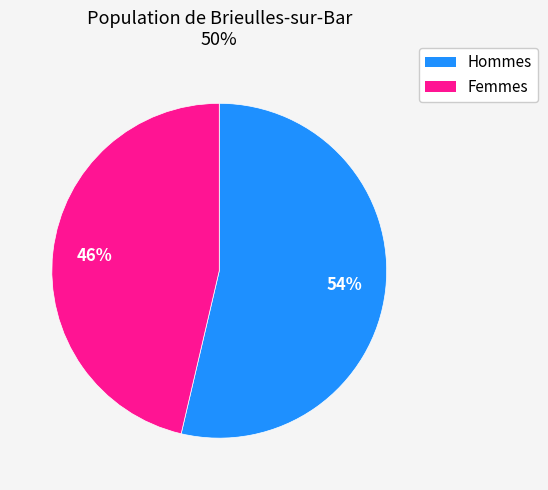

To the nearest percent, what is the average slice percentage?

50%